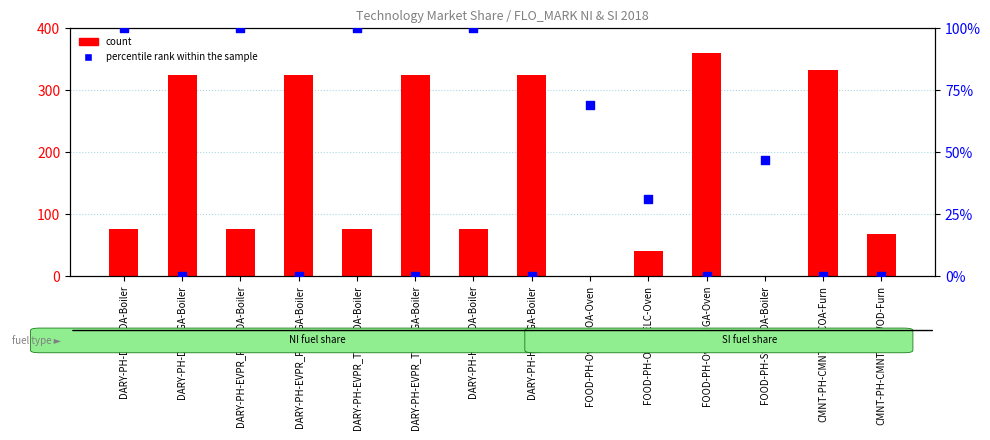

At how many categories does at least one series exceed 323?

6